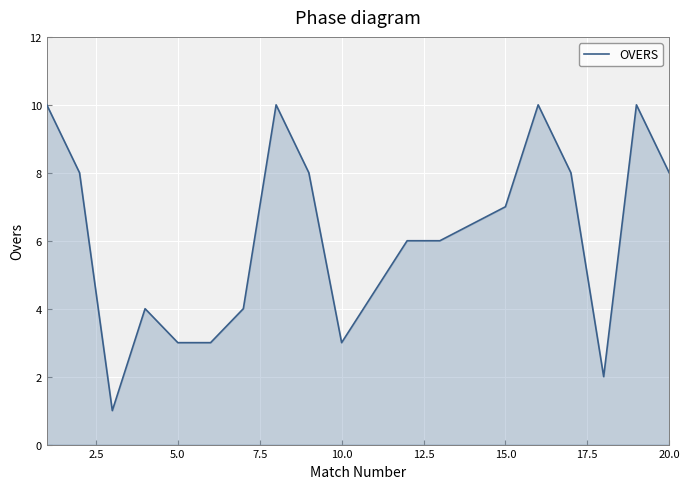

What is the maximum value shown in the chart?

10